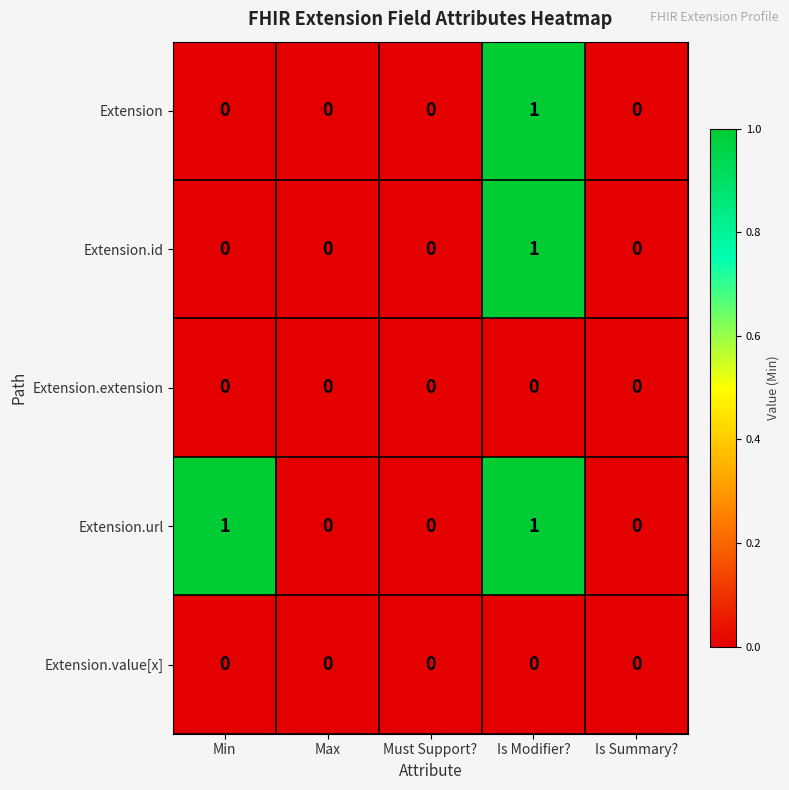

Is it true that Extension equals 1 at Is Modifier??

True